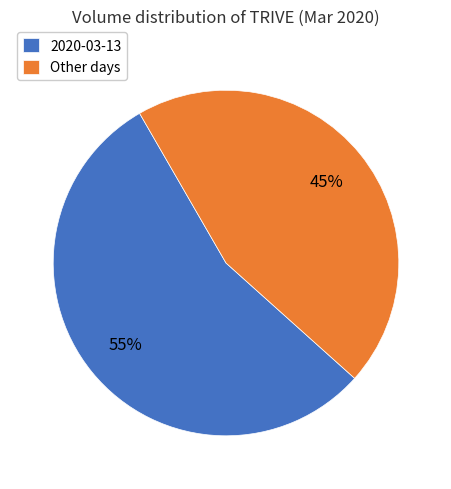

Do 2020-03-13 and Other days together represent more than half of the pie?

Yes